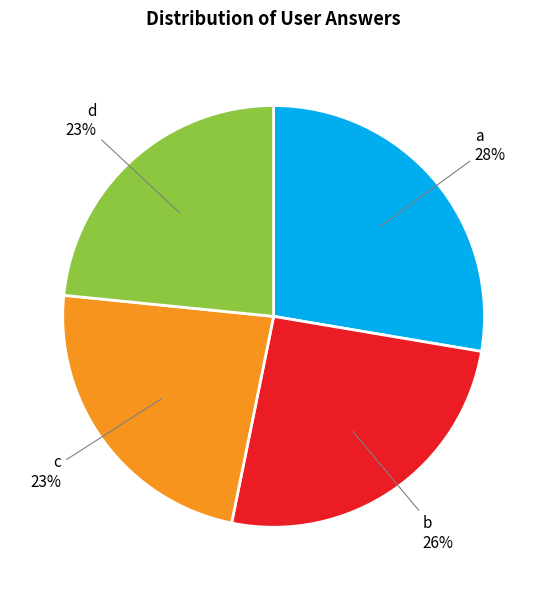

Is it true that a is 28% of the pie?

True